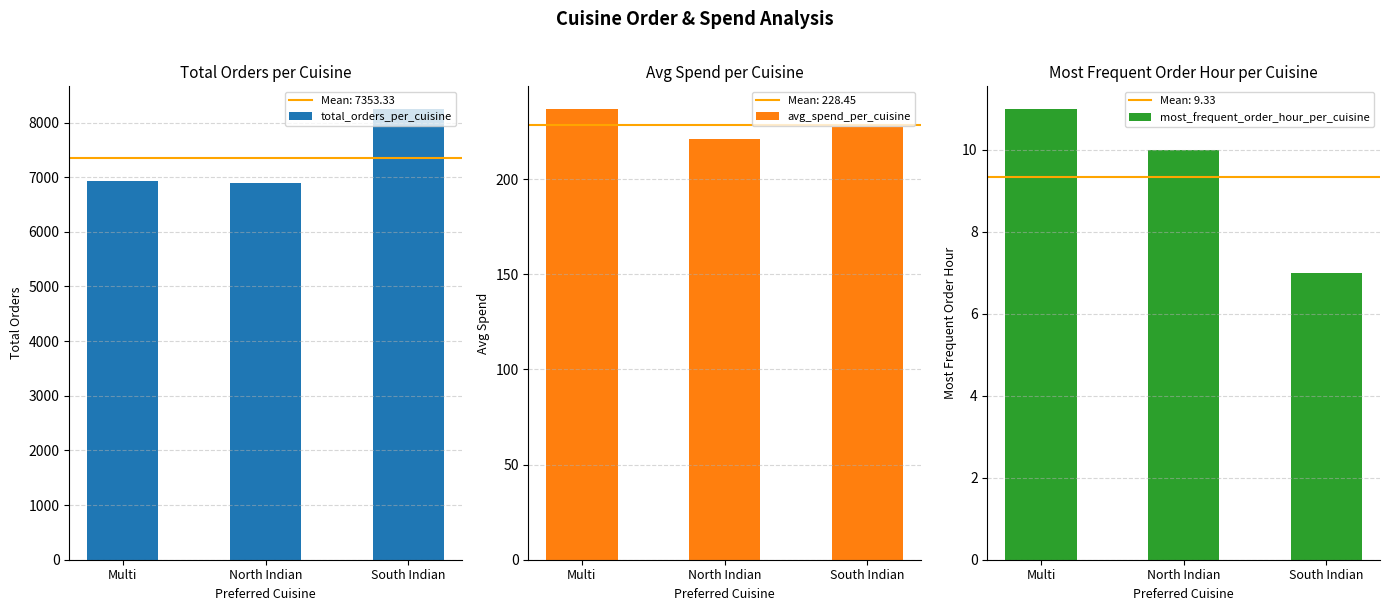

Which has a higher value, North Indian or South Indian?

South Indian